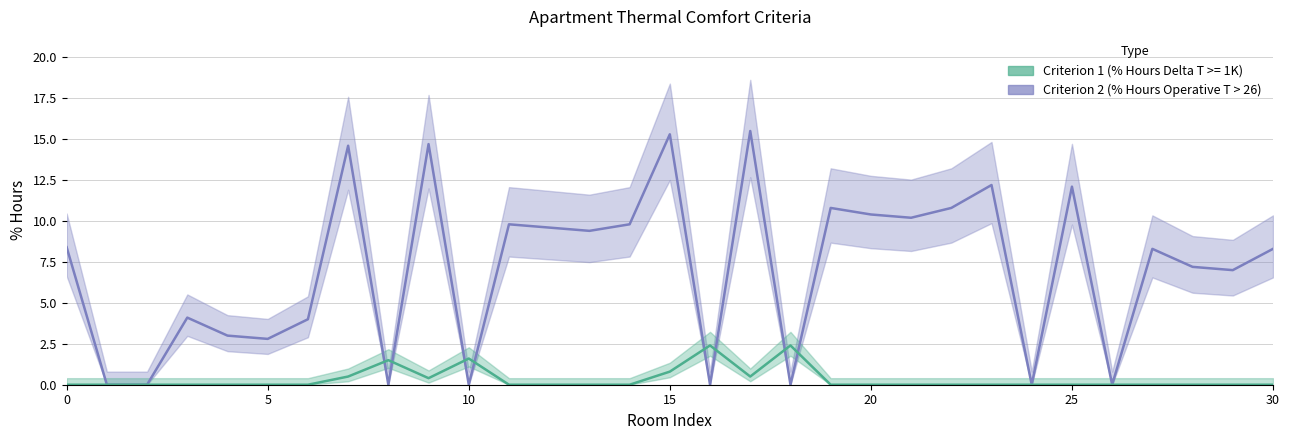

Reading left to right, what are all the values shown in this chart?

Criterion 1 (% Hours Delta T >= 1K): 0.0	0.0	0.0	0.0	0.0	0.0	0.0	0.5	1.5	0.4	1.6	0.0	0.0	0.0	0.0	0.8	2.4	0.5	2.4	0.0	0.0	0.0	0.0	0.0	0.0	0.0	0.0	0.0	0.0	0.0	0.0
Criterion 2 (% Hours Operative T > 26): 8.4	0.0	0.0	4.1	3.0	2.8	4.0	14.6	0.0	14.7	0.0	9.8	9.6	9.4	9.8	15.3	0.0	15.5	0.0	10.8	10.4	10.2	10.8	12.2	0.0	12.1	0.0	8.3	7.2	7.0	8.3